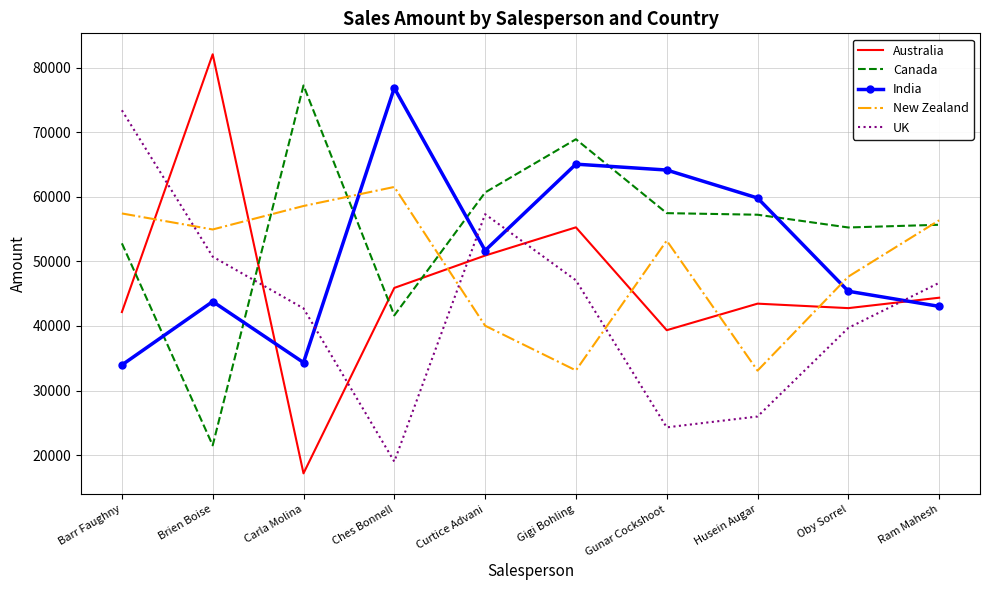

What are all the series names shown in the legend?

Australia, Canada, India, New Zealand, UK